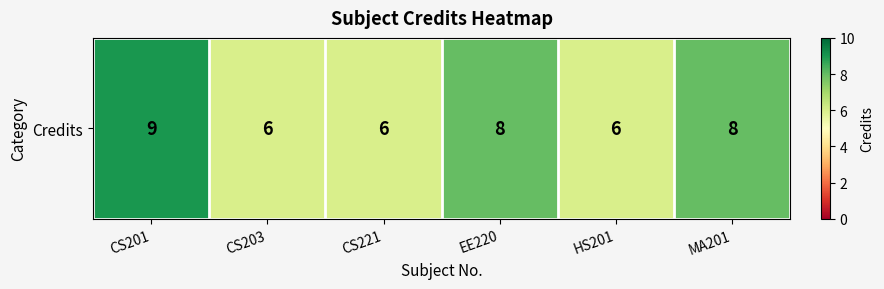

What is the approximate value at CS203?

6